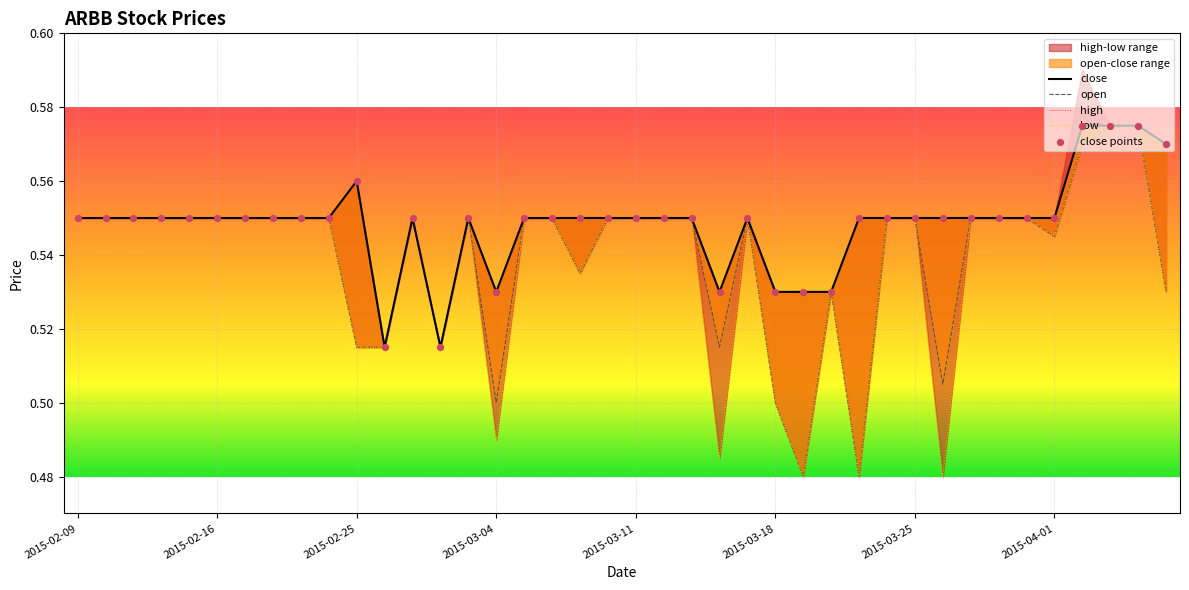

At which category is the sum across all series the highest?

36